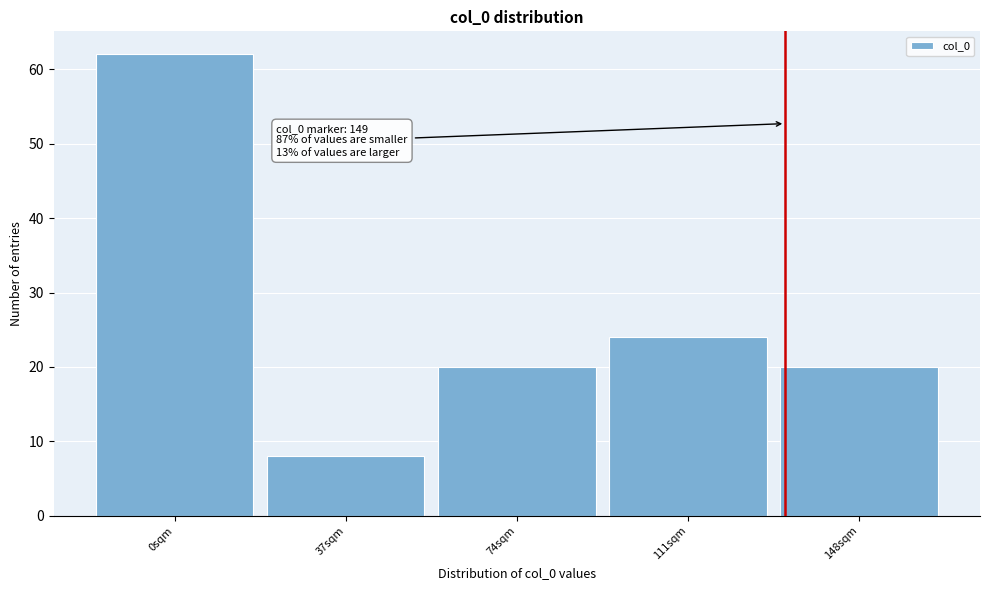

Reading left to right, transcribe all the data shown in this chart.

0sqm=62	37sqm=8	74sqm=20	111sqm=24	148sqm=20